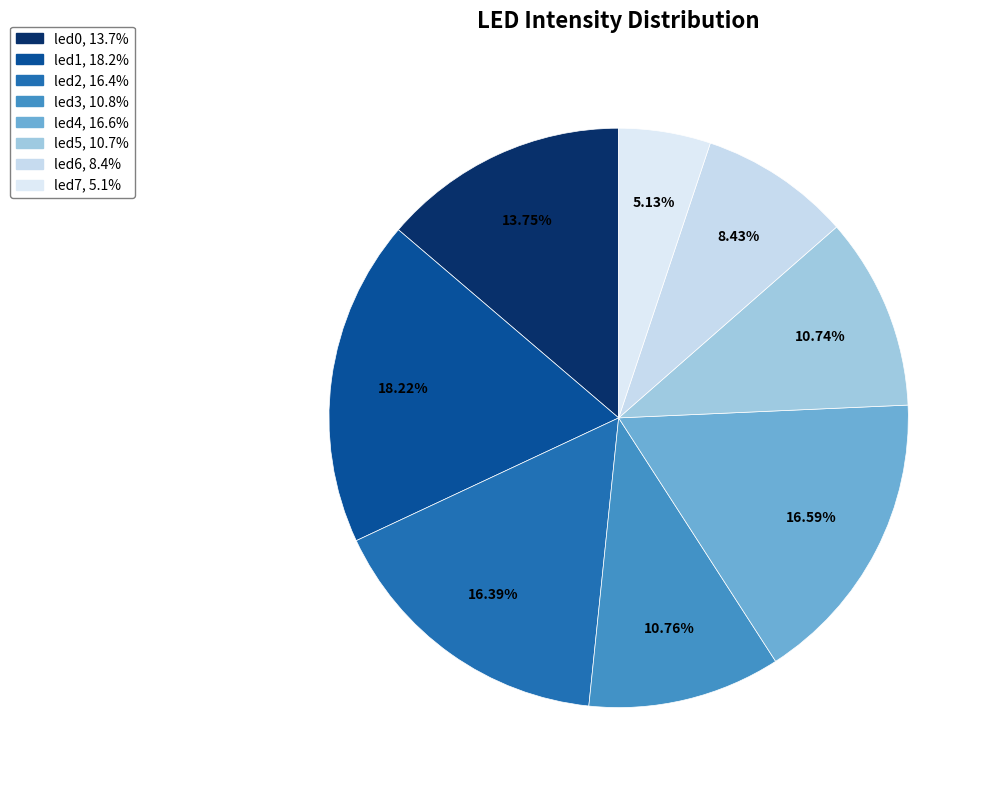

Which category has the biggest portion of the pie?

led1